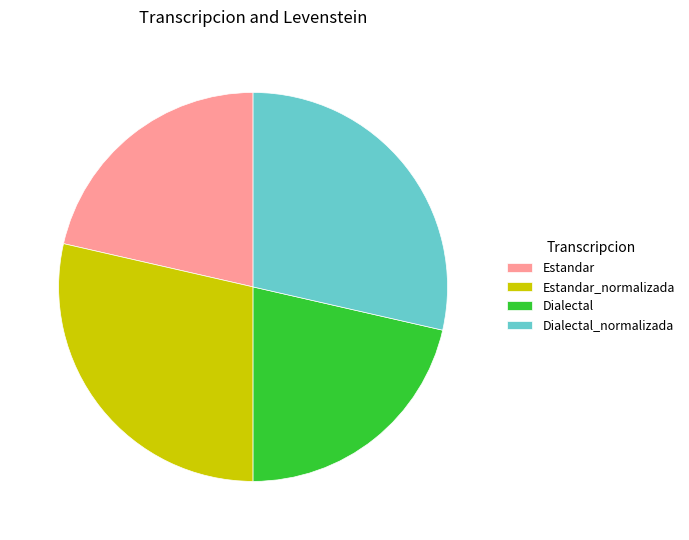

True or false: Estandar accounts for 31% of the total.

False